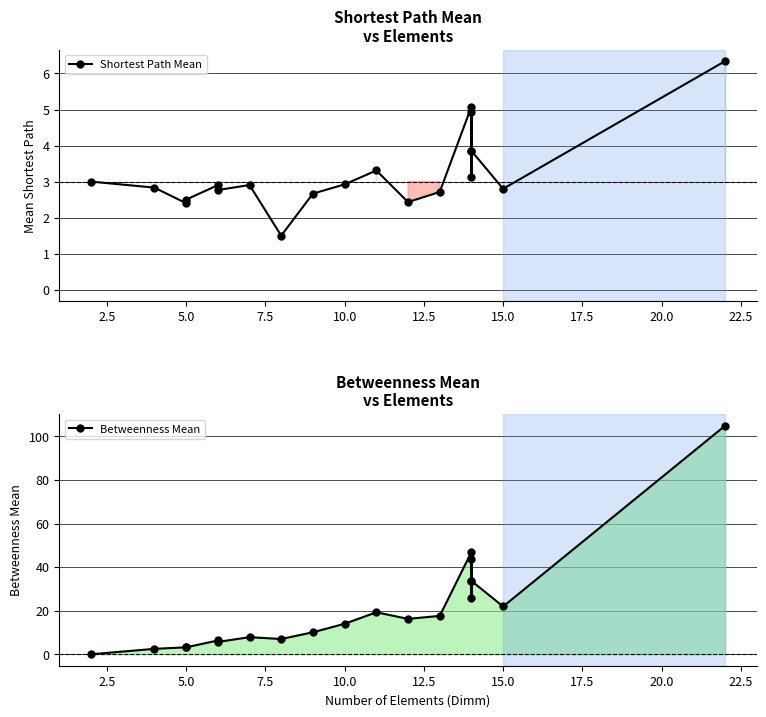

How many categories are shown in the chart?

20